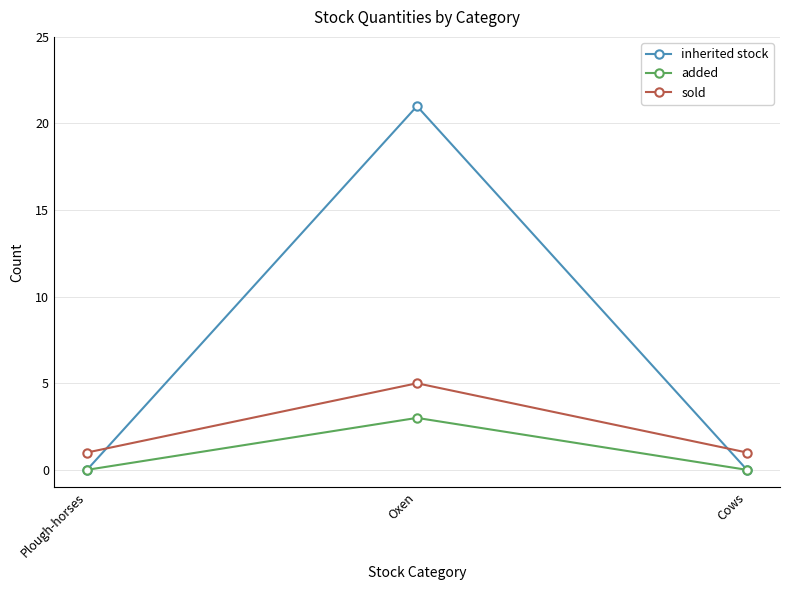

How many lines are shown in the chart?

3